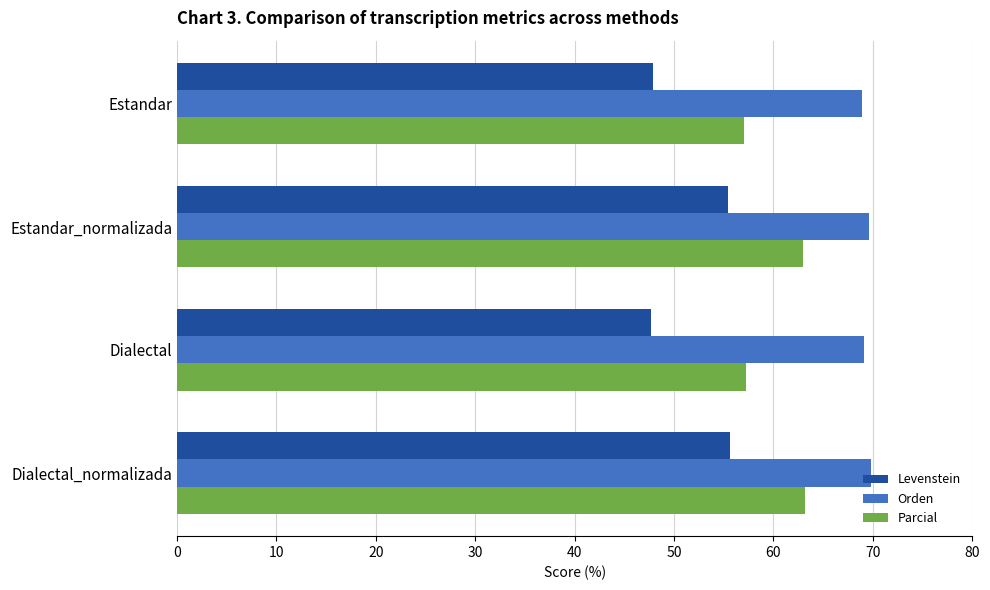

Which series has the largest total across all categories?

Orden